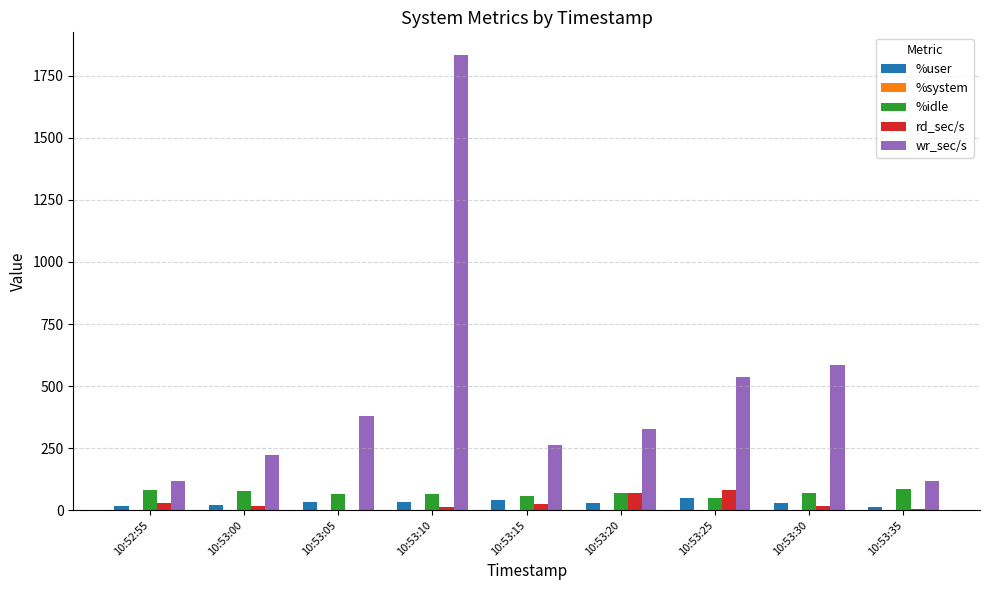

The value of %user at 10:53:25 is 48.7. True or false?

True